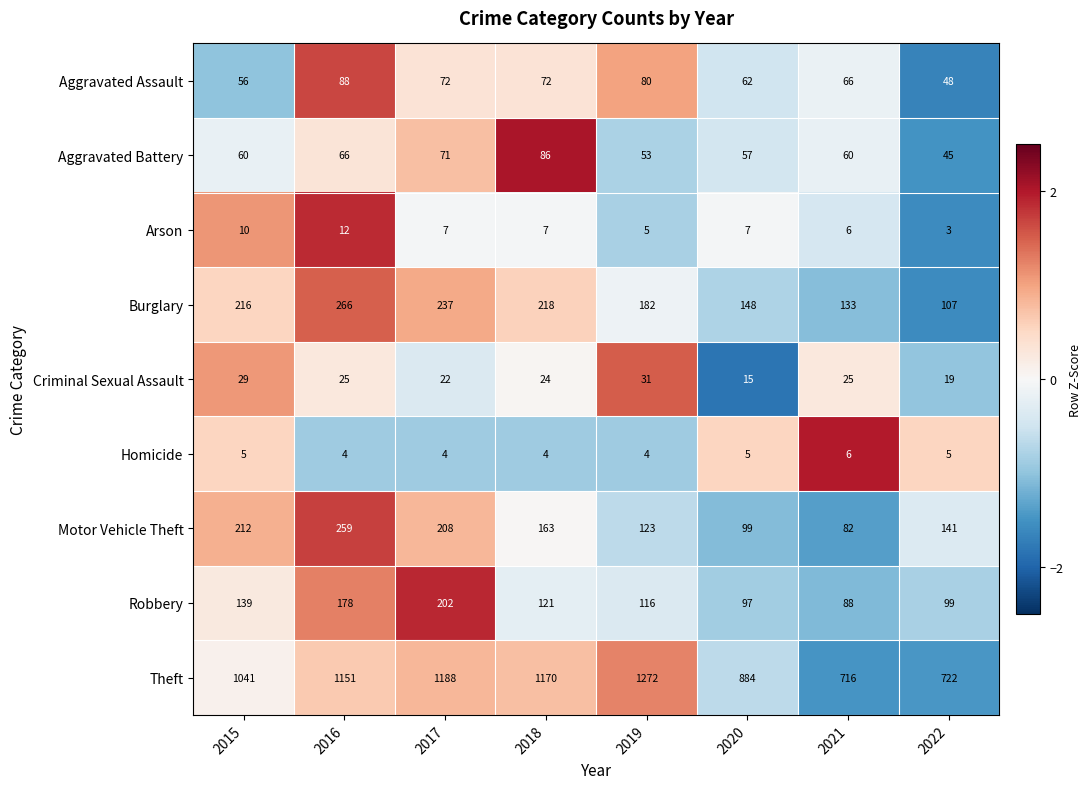

Count the Arson values in the range 6 to 10.

5